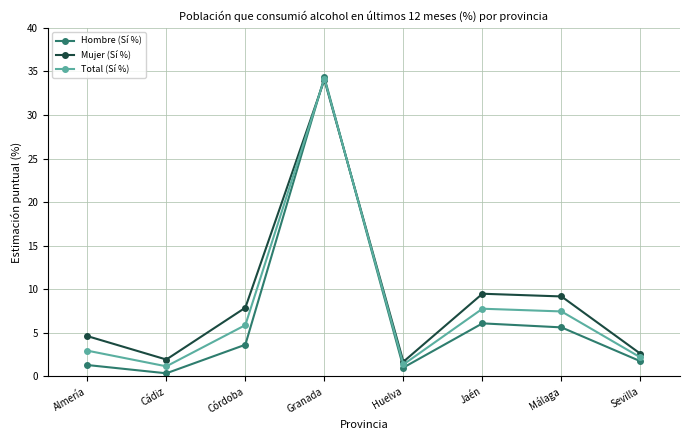

What is the greatest value displayed?

34.3